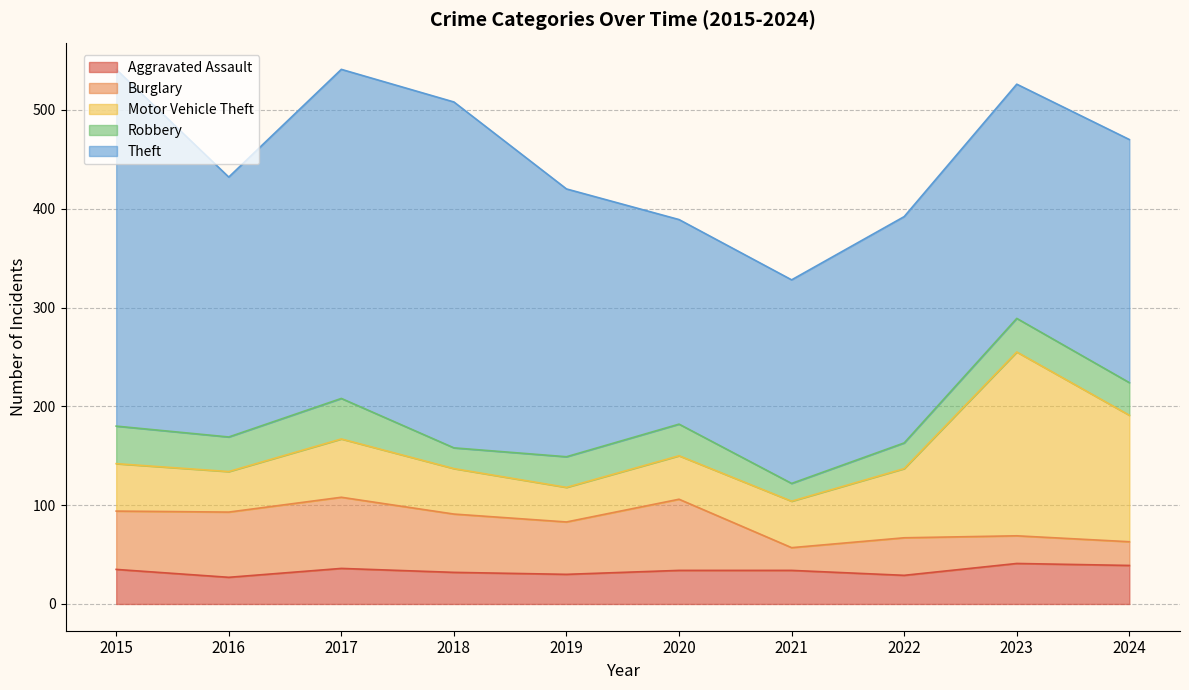

True or false: Robbery and Theft cross at least once.

False